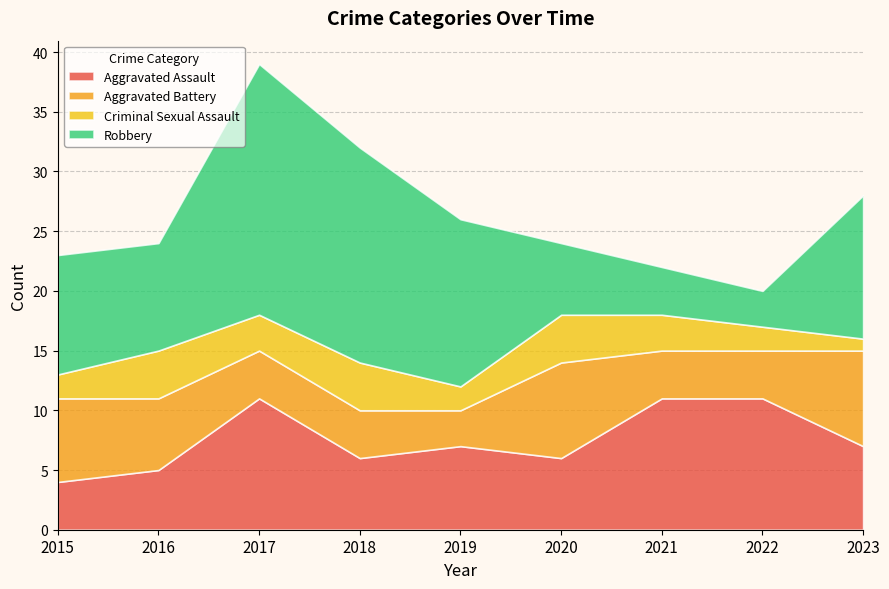

Reading left to right, list all the values displayed in this chart.

Aggravated Assault: 2015=4	2016=5	2017=11	2018=6	2019=7	2020=6	2021=11	2022=11	2023=7
Aggravated Battery: 2015=7	2016=6	2017=4	2018=4	2019=3	2020=8	2021=4	2022=4	2023=8
Criminal Sexual Assault: 2015=2	2016=4	2017=3	2018=4	2019=2	2020=4	2021=3	2022=2	2023=1
Robbery: 2015=10	2016=9	2017=21	2018=18	2019=14	2020=6	2021=4	2022=3	2023=12